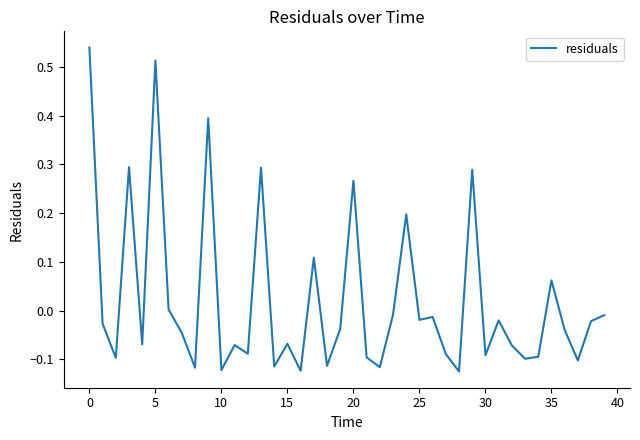

Is this an area chart (filled region under the line)?

No